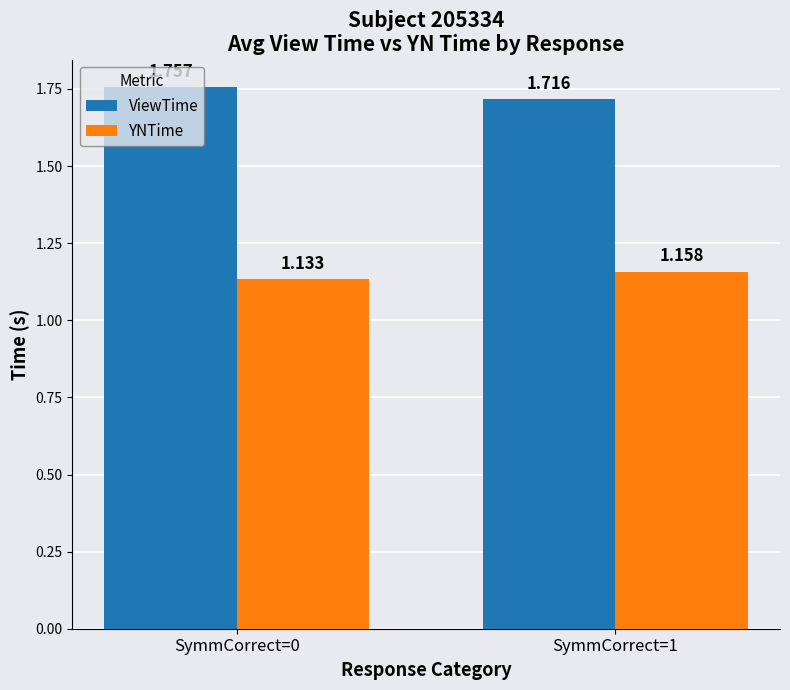

Between SymmCorrect=0 and SymmCorrect=1, which series saw the biggest shift?

ViewTime